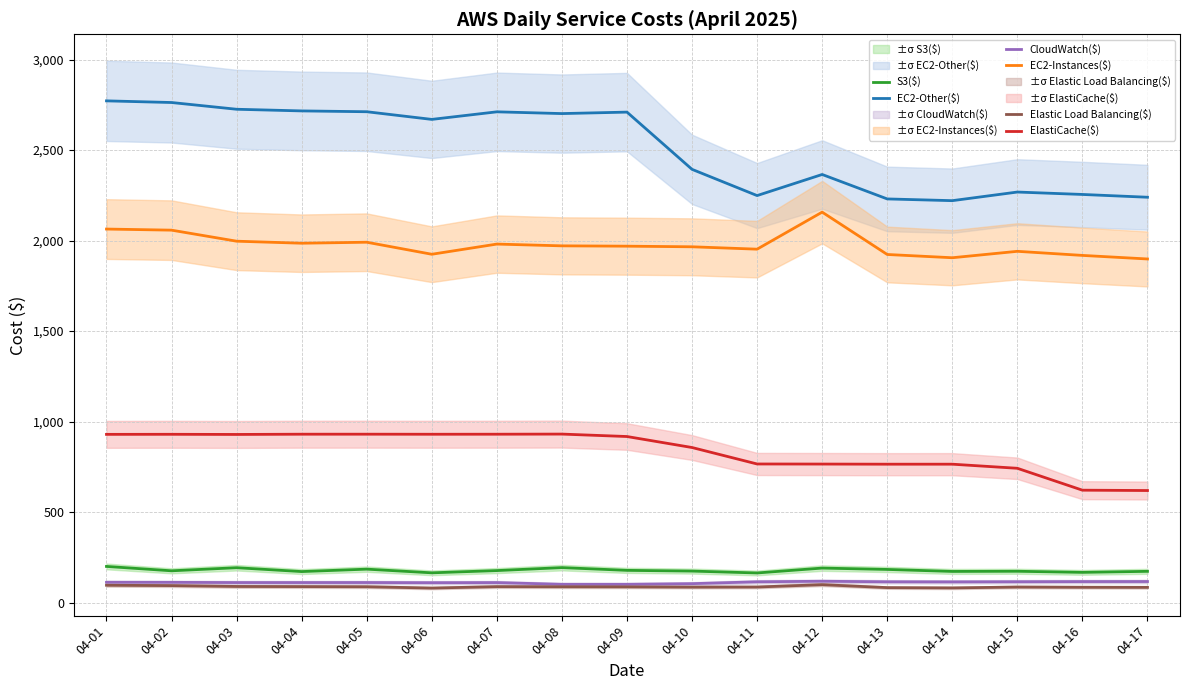

Reading right to left, what are all the values shown in this chart?

EC2-Other($): 04-17=2239.3	04-16=2254.7	04-15=2268.0	04-14=2220.4	04-13=2230.0	04-12=2365.0	04-11=2248.5	04-10=2393.4	04-09=2709.6	04-08=2701.5	04-07=2711.2	04-06=2669.4	04-05=2711.7	04-04=2716.3	04-03=2725.4	04-02=2762.6	04-01=2771.8
EC2-Instances($): 04-17=1898.2	04-16=1917.9	04-15=1940.5	04-14=1905.0	04-13=1923.0	04-12=2157.0	04-11=1952.4	04-10=1965.5	04-09=1968.9	04-08=1970.7	04-07=1980.5	04-06=1924.3	04-05=1990.7	04-04=1985.3	04-03=1996.4	04-02=2057.4	04-01=2063.5
ElastiCache($): 04-17=618.8	04-16=620.7	04-15=741.7	04-14=764.4	04-13=764.3	04-12=765.0	04-11=765.5	04-10=856.4	04-09=917.2	04-08=930.7	04-07=930.0	04-06=929.7	04-05=930.1	04-04=930.0	04-03=928.7	04-02=929.5	04-01=929.1
S3($): 04-17=172.3	04-16=166.6	04-15=172.7	04-14=171.8	04-13=182.8	04-12=190.3	04-11=163.4	04-10=173.7	04-09=177.7	04-08=192.9	04-07=176.5	04-06=164.1	04-05=184.4	04-04=171.1	04-03=192.4	04-02=175.3	04-01=199.5
CloudWatch($): 04-17=116.0	04-16=115.7	04-15=114.9	04-14=114.0	04-13=114.6	04-12=117.5	04-11=114.5	04-10=104.3	04-09=100.6	04-08=100.6	04-07=110.2	04-06=109.6	04-05=110.5	04-04=110.3	04-03=110.4	04-02=111.5	04-01=111.7
Elastic Load Balancing($): 04-17=83.8	04-16=84.3	04-15=85.6	04-14=80.8	04-13=82.4	04-12=98.7	04-11=85.7	04-10=85.1	04-09=86.6	04-08=87.1	04-07=87.8	04-06=80.0	04-05=87.2	04-04=88.1	04-03=88.8	04-02=93.5	04-01=95.4